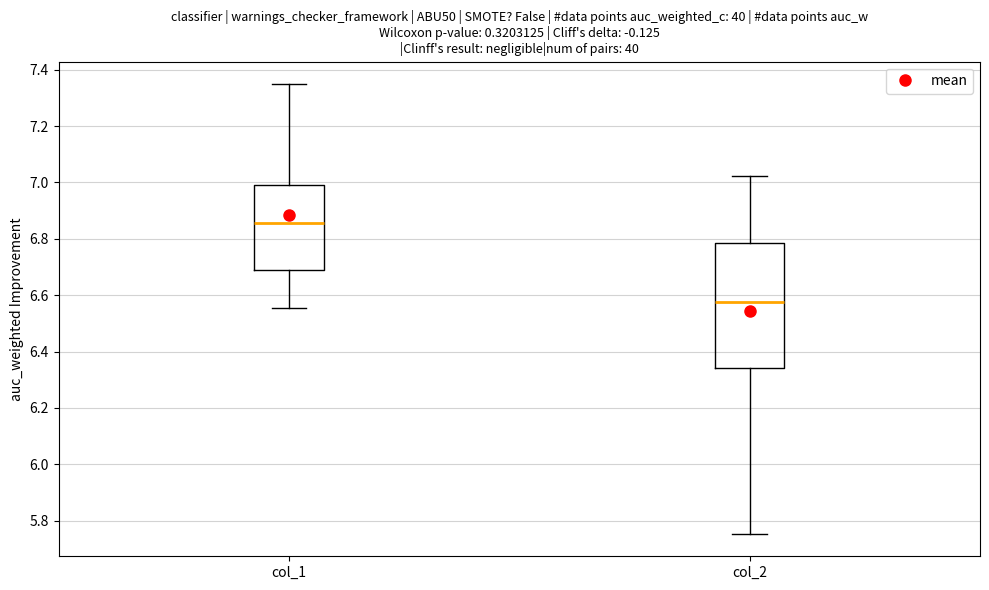

Reading left to right, transcribe this box plot: for each box, give where its median line is, the range the box spans, and where its two whiskers end, as read against the y-axis. The values are not printed on the chart, so give them approximately, as read against the axis.

col_1: median 6.86, box 6.68 to 7.00, whiskers 6.56 to 7.34
col_2: median 6.58, box 6.34 to 6.78, whiskers 5.76 to 7.02